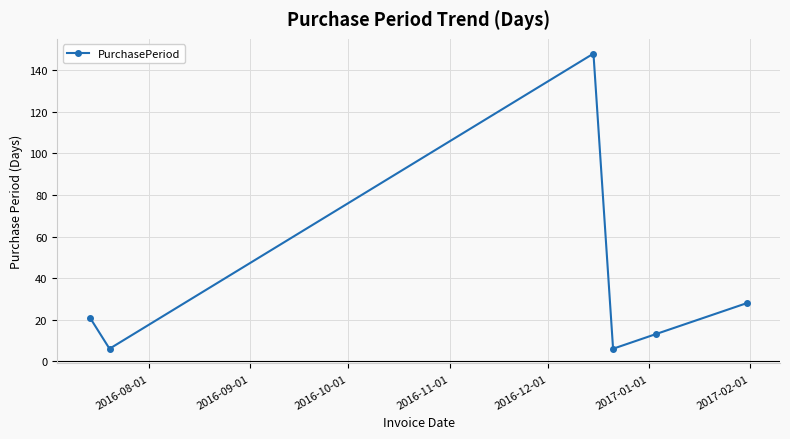

What is the value of the 2nd point from the left?

6